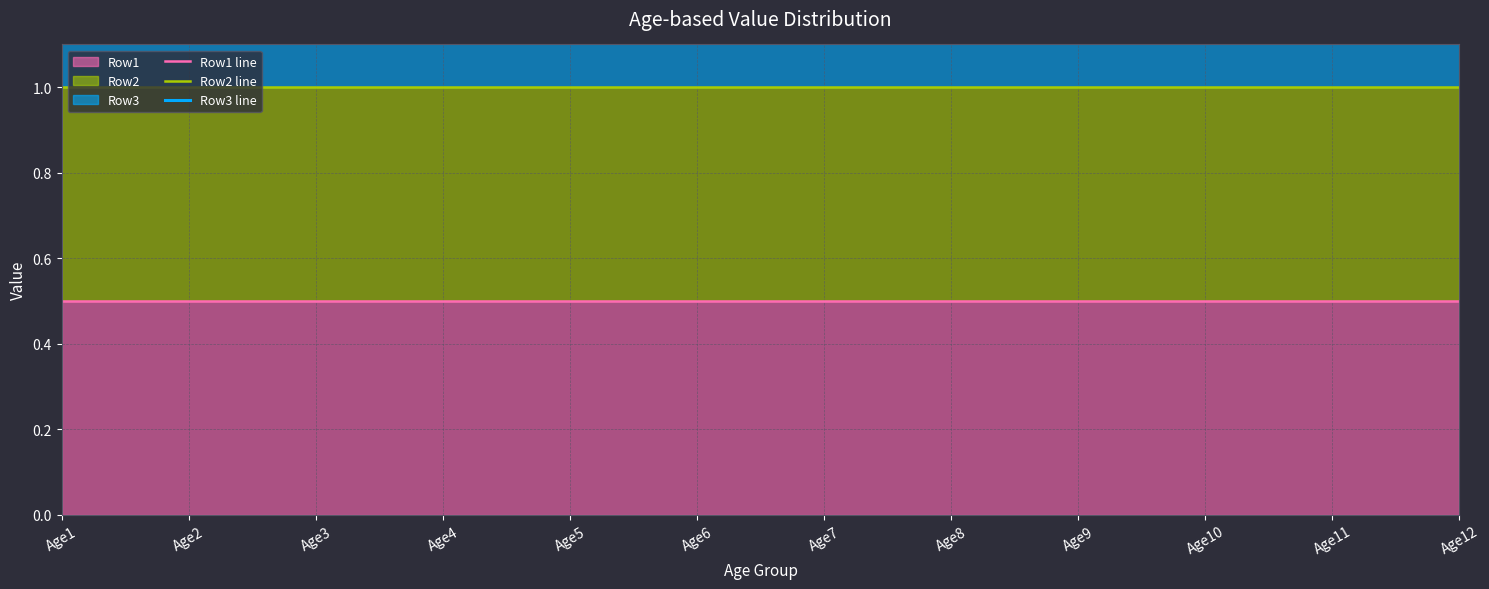

At which category is the sum across all series the highest?

Age12